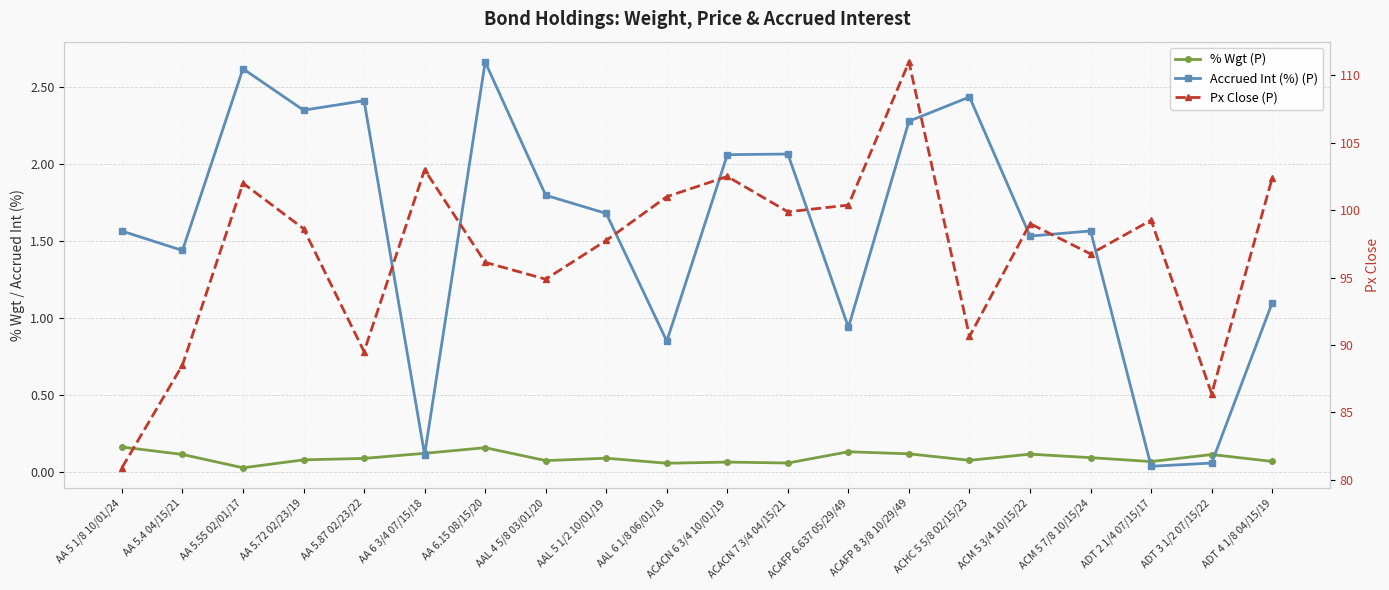

What is the total value across all series at ACHC 5 5/8 02/15/23?

93.1